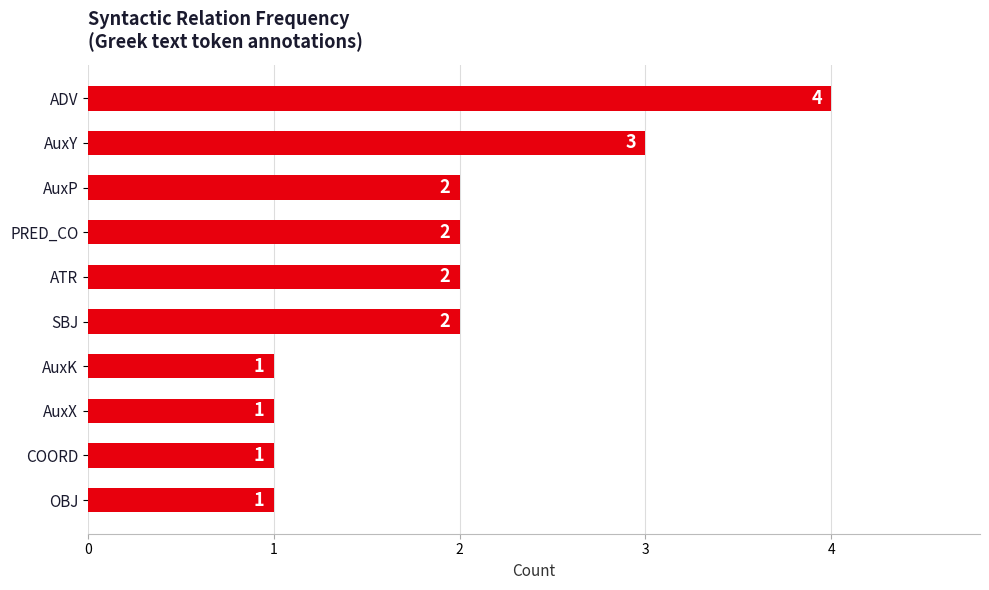

Reading bottom to top, transcribe all the data shown in this chart.

1	1	1	1	2	2	2	2	3	4